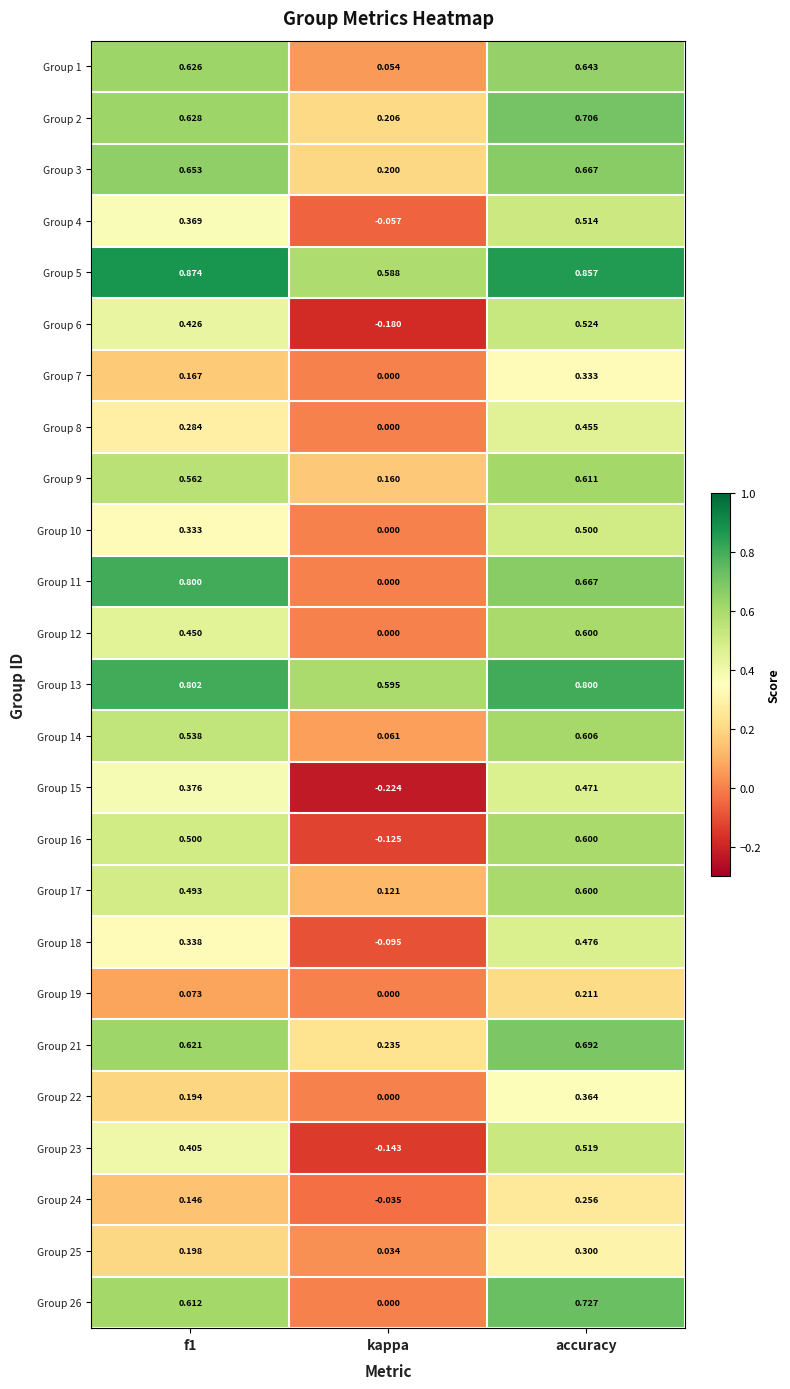

At which category is the sum across all series the highest?

accuracy